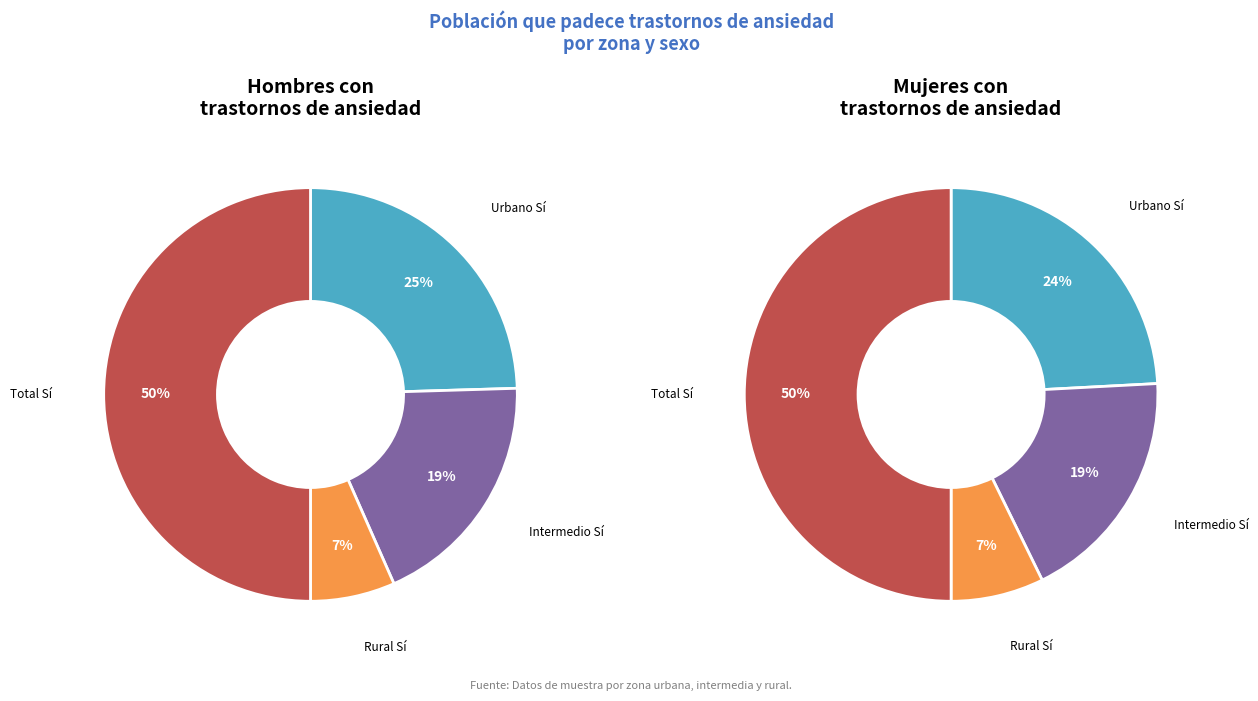

Which has a higher value, Urbano Sí or Intermedio Sí?

Urbano Sí